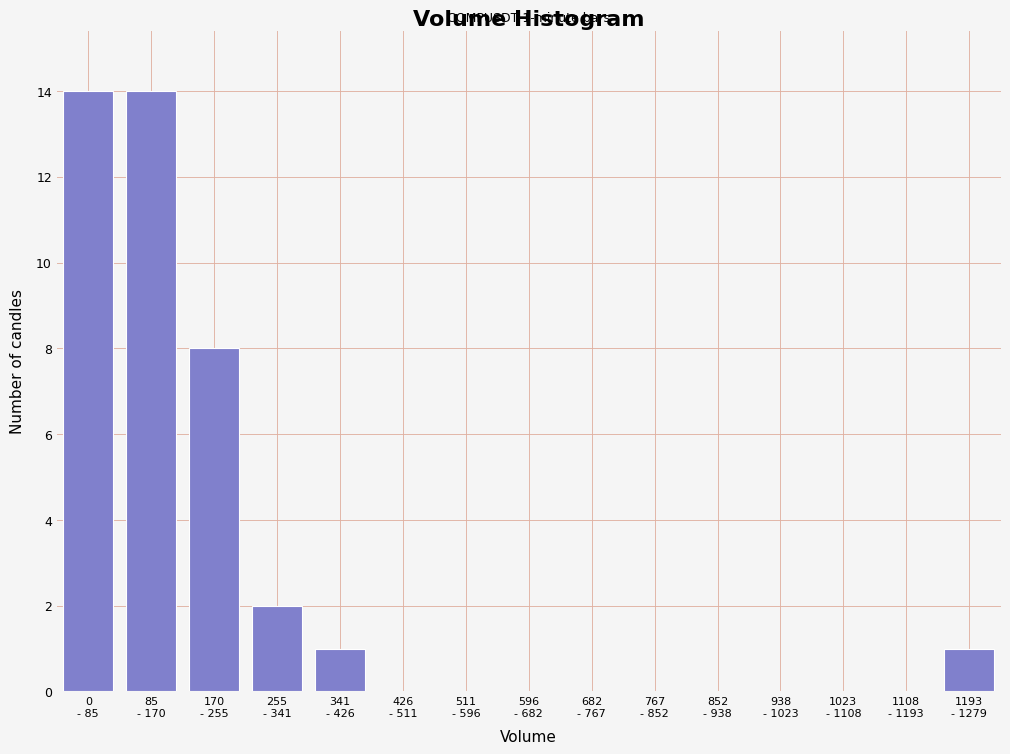

What is the greatest value displayed?

14